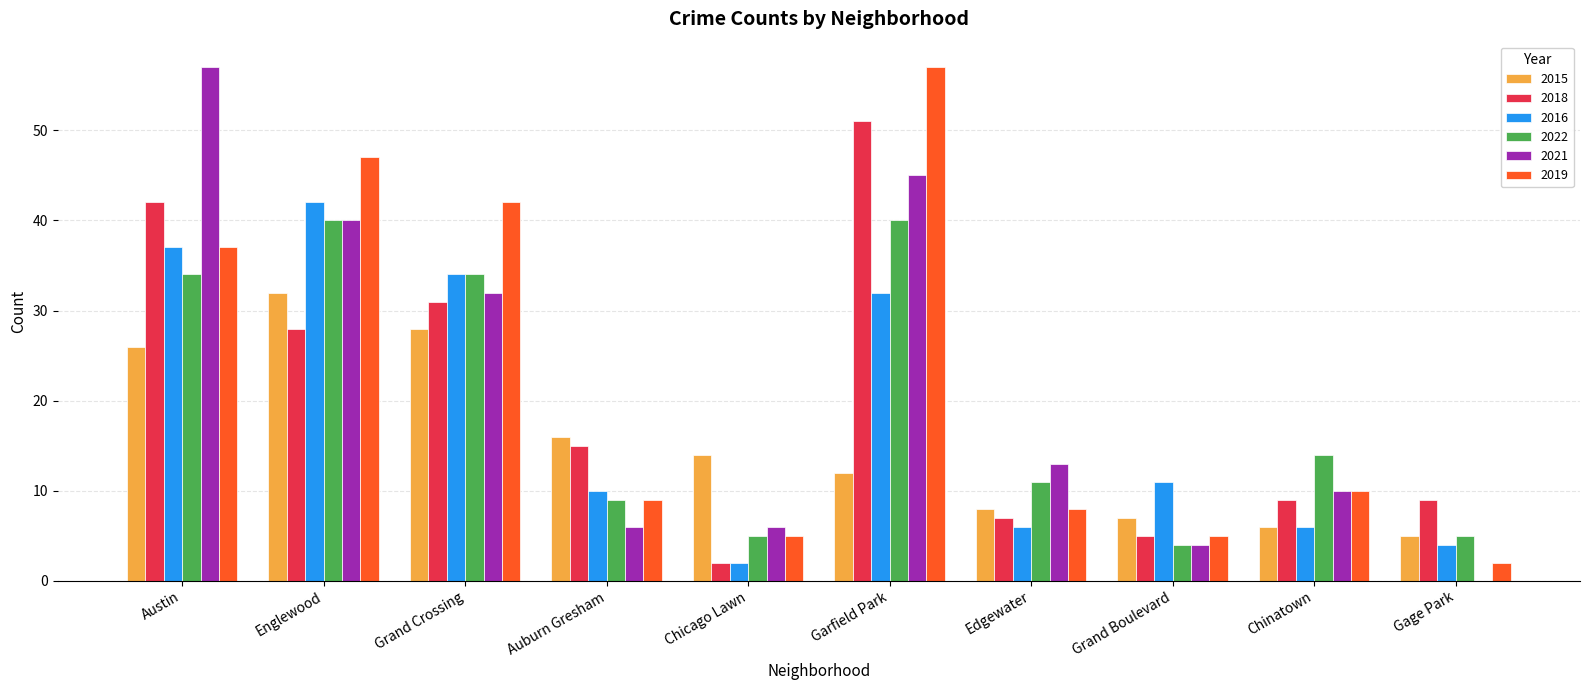

Is it true that 2018 equals 69 at Austin?

False